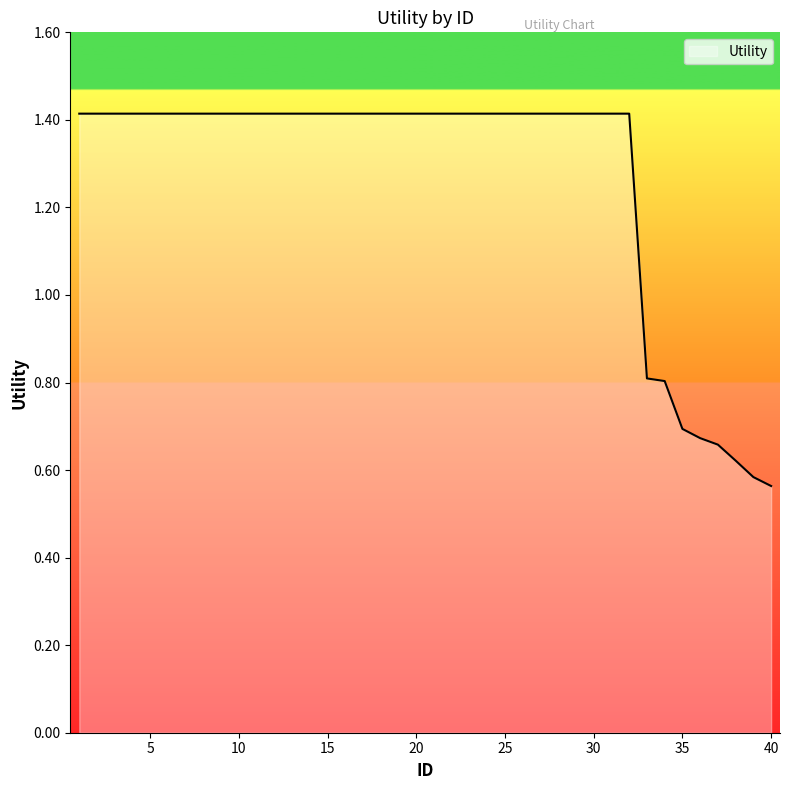

What is the difference between the maximum and minimum values?

0.9